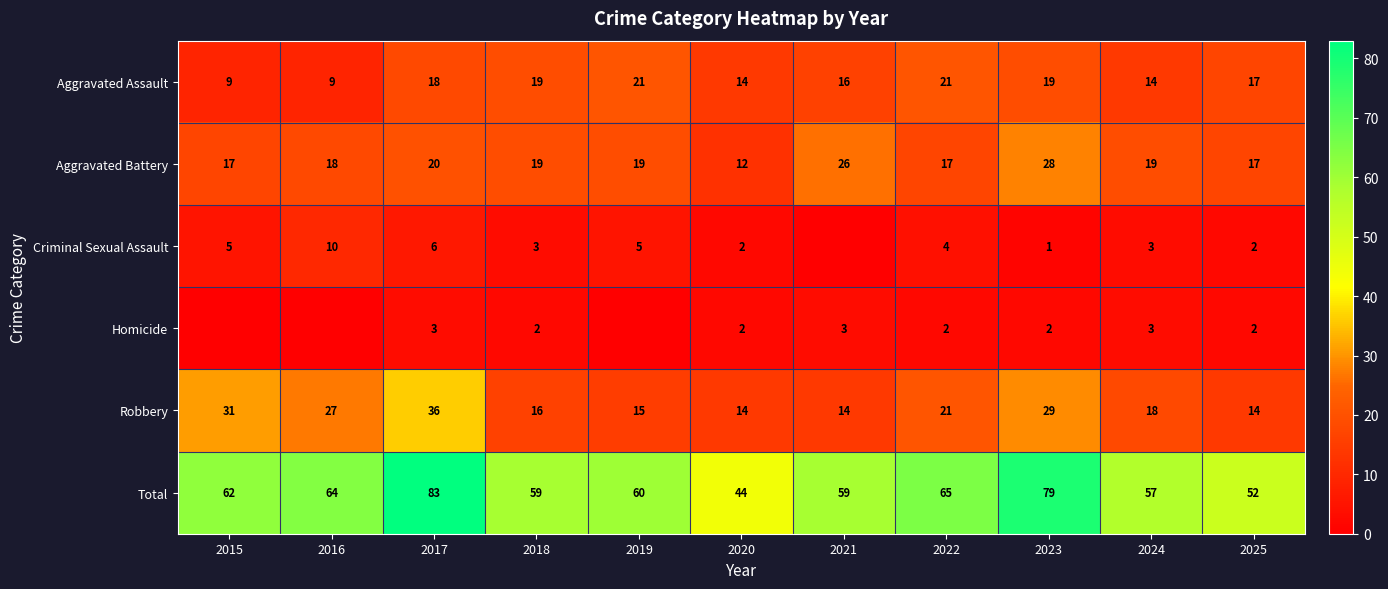

At which label does Robbery first exceed 18?

2015